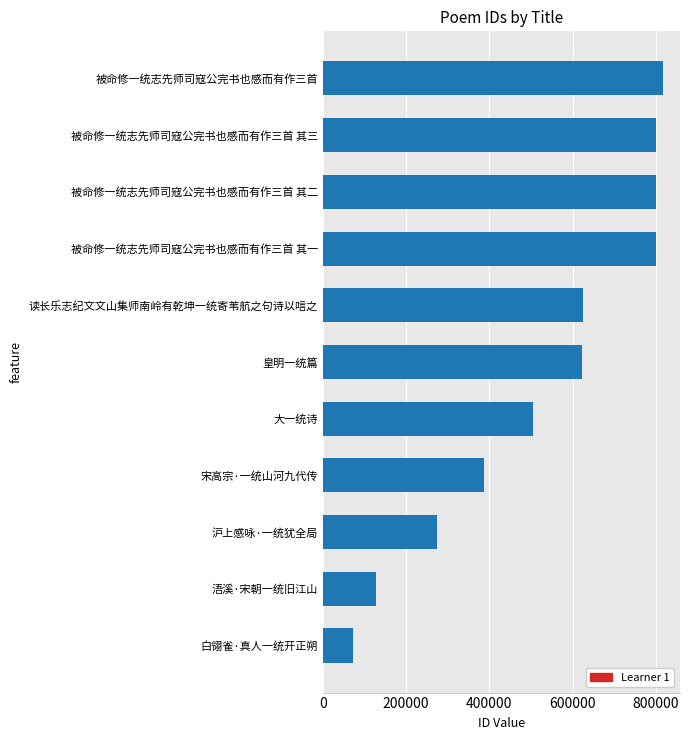

What is the minimum value shown in the chart?

72833